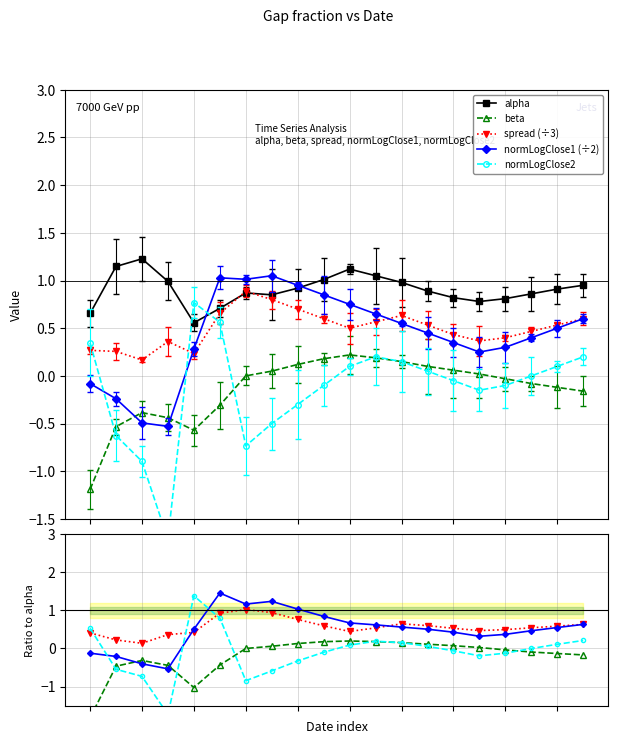

At how many categories does at least one series exceed 0?

20